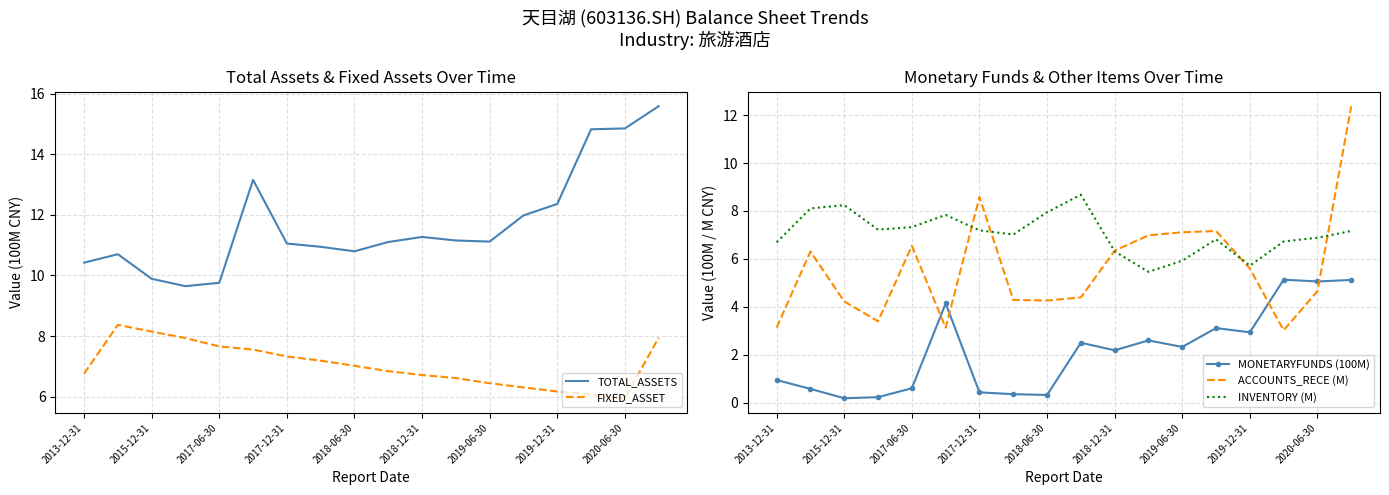

True or false: MONETARYFUNDS (100M) and TOTAL_ASSETS cross at least once.

False